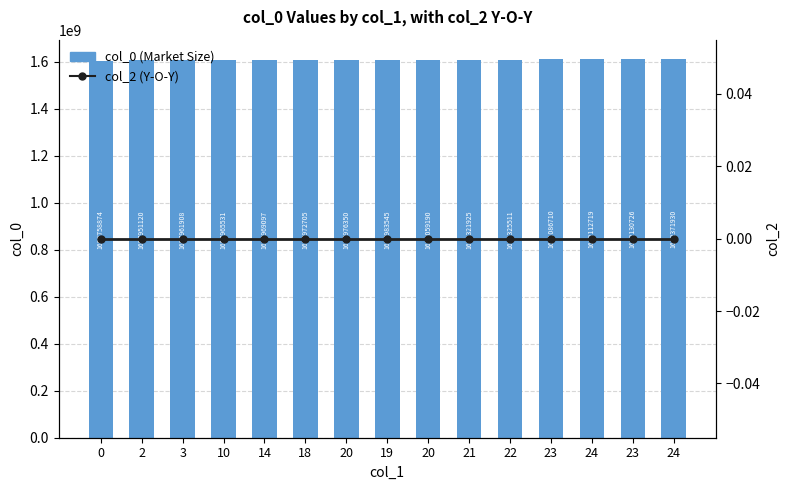

Between 3 and 14, which is larger?

14